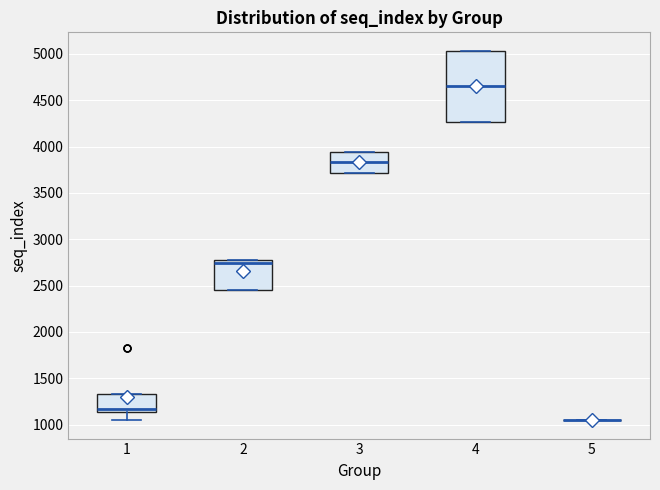

Reading left to right, transcribe this box plot: for each box, give where its median line is, the range the box spans, and where its two whiskers end, as read against the y-axis. The values are not printed on the chart, so give them approximately, as read against the axis.

1: median 1150 (just above the box's lower edge), box 1150 to 1350, whiskers 1050 to 1350
2: median 2750, box 2450 to 2800, whiskers 2450 to 2800
3: median 3850, box 3700 to 3950, whiskers 3700 to 3950
4: median 4650, box 4250 to 5050, whiskers 4250 to 5050
5: box collapsed to a line at 1050, whiskers 1050 to 1050